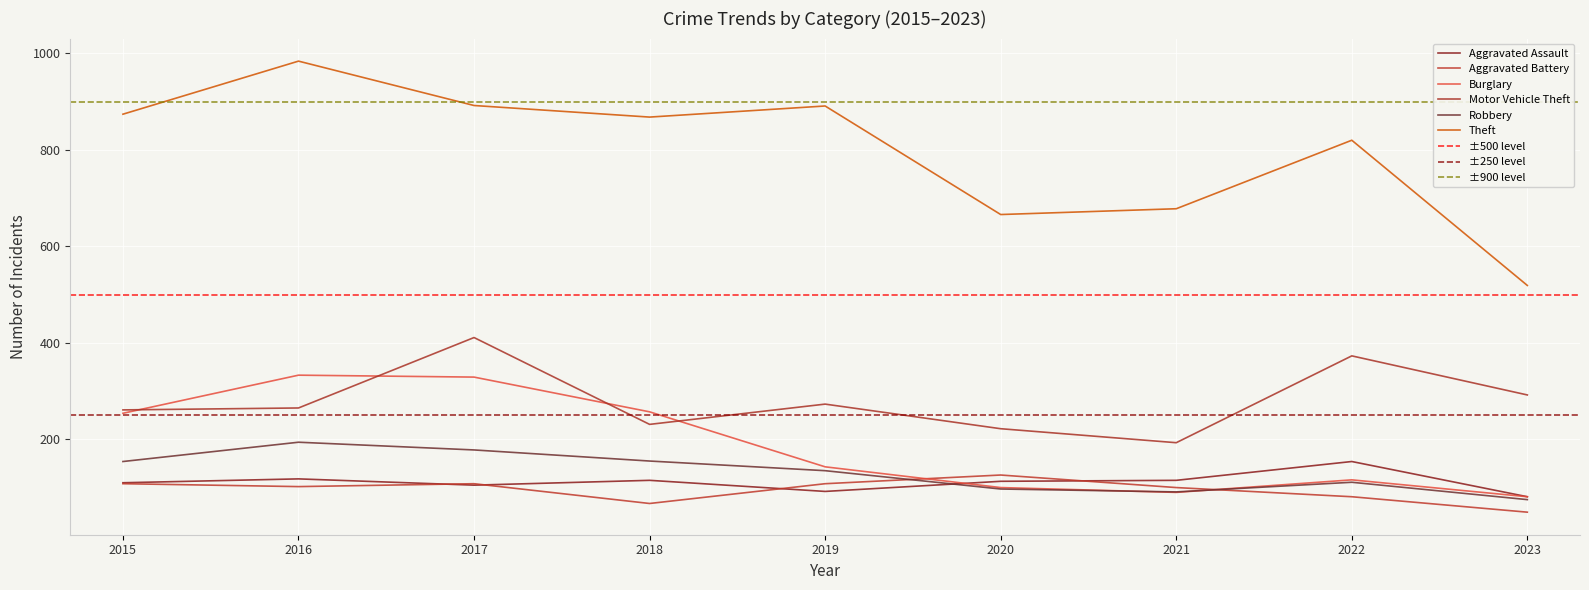

Between 2022 and 2015, which is larger?

2022